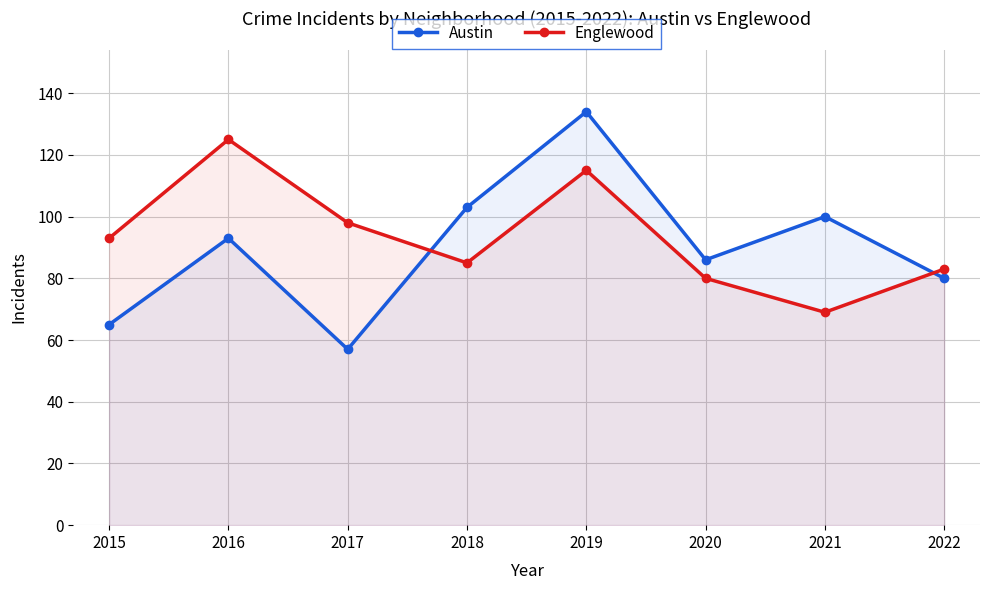

Reading left to right, list all the values displayed in this chart.

Austin: 2015=65	2016=93	2017=57	2018=103	2019=134	2020=86	2021=100	2022=80
Englewood: 2015=93	2016=125	2017=98	2018=85	2019=115	2020=80	2021=69	2022=83